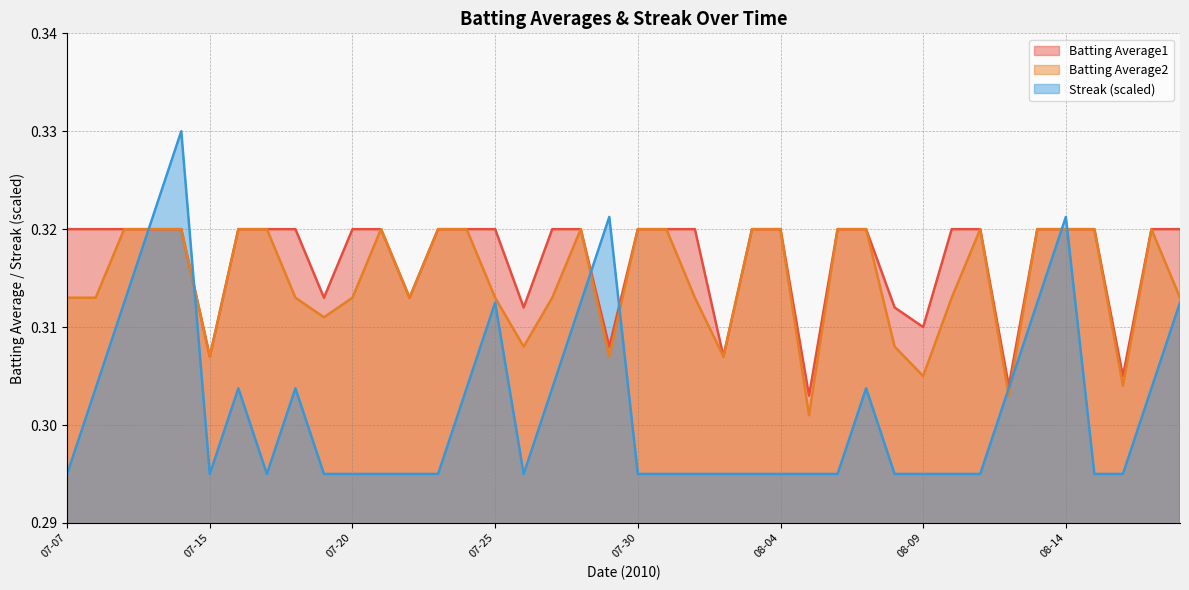

List the series in order of their peak value, lowest first.

Batting Average1, Batting Average2, Streak